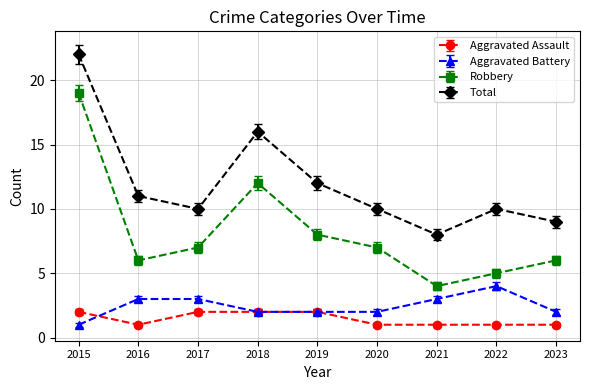

What is the difference between the second highest and second lowest values in the Robbery series?

7